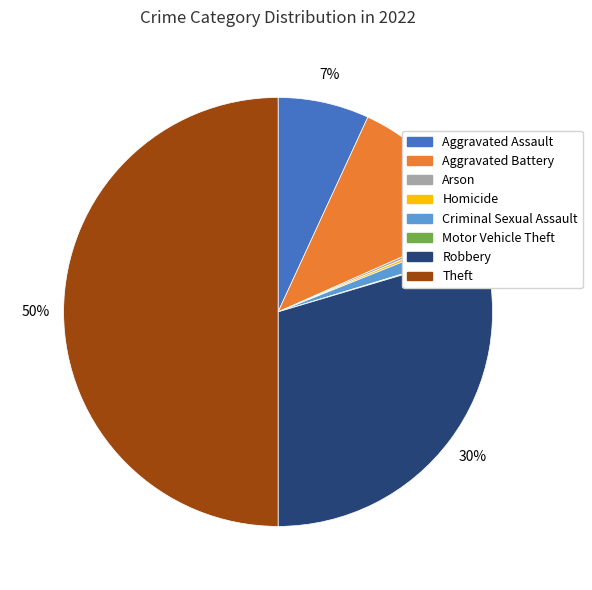

True or false: Robbery accounts for 30% of the total.

True